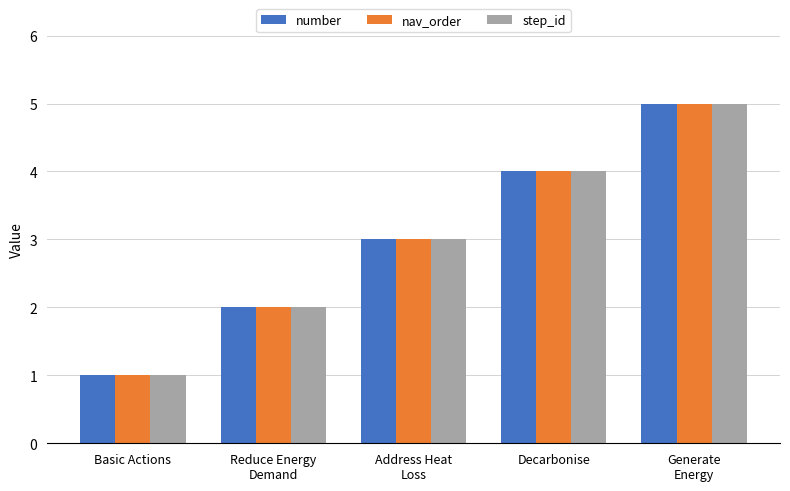

Reading left to right, transcribe all the data shown in this chart.

number: 1	2	3	4	5
nav_order: 1	2	3	4	5
step_id: 1	2	3	4	5